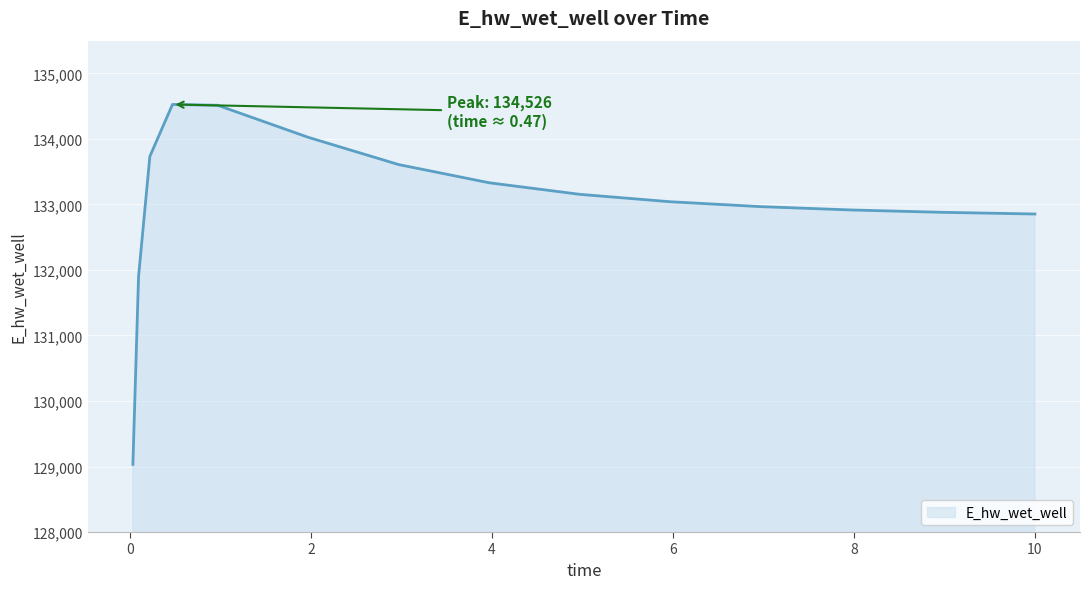

What is the difference between the maximum and minimum values?

5493.8